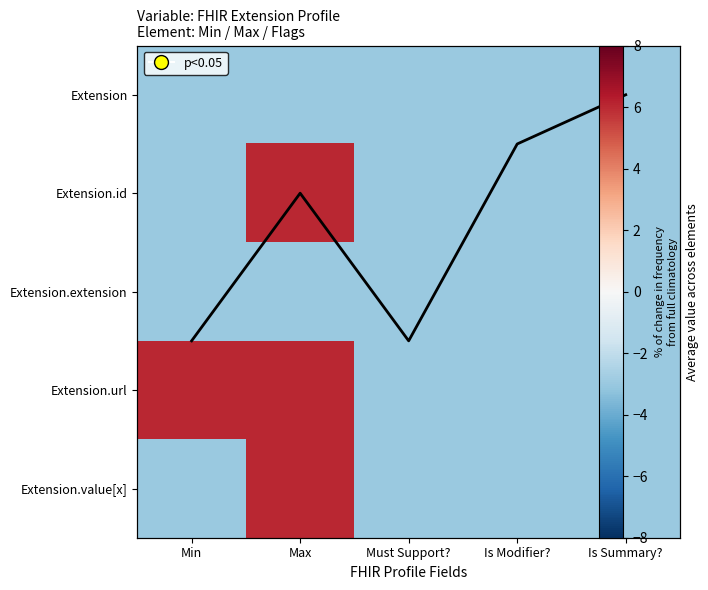

Which series has the largest total across all categories?

Avg value across elements